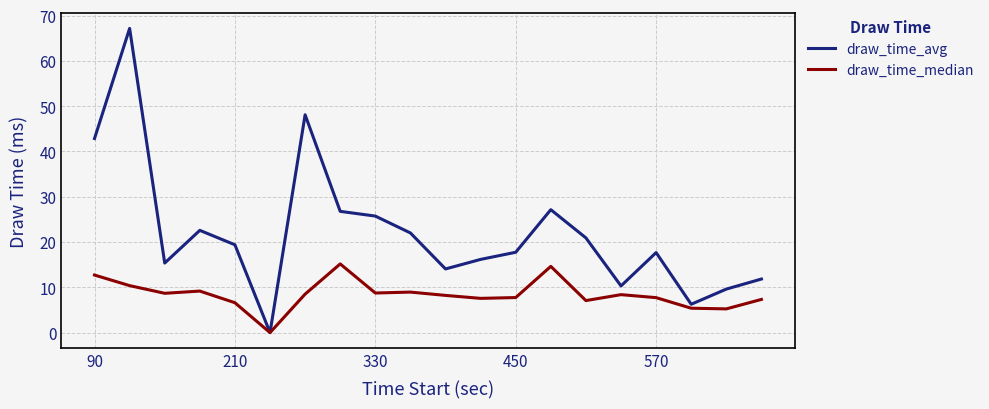

Count the number of data series in this chart.

2